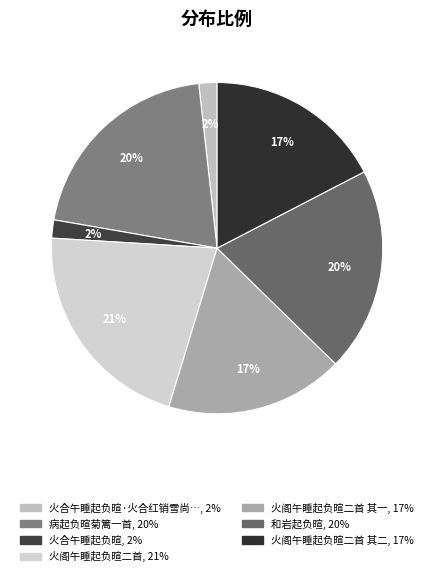

How many segments does this pie chart have?

7